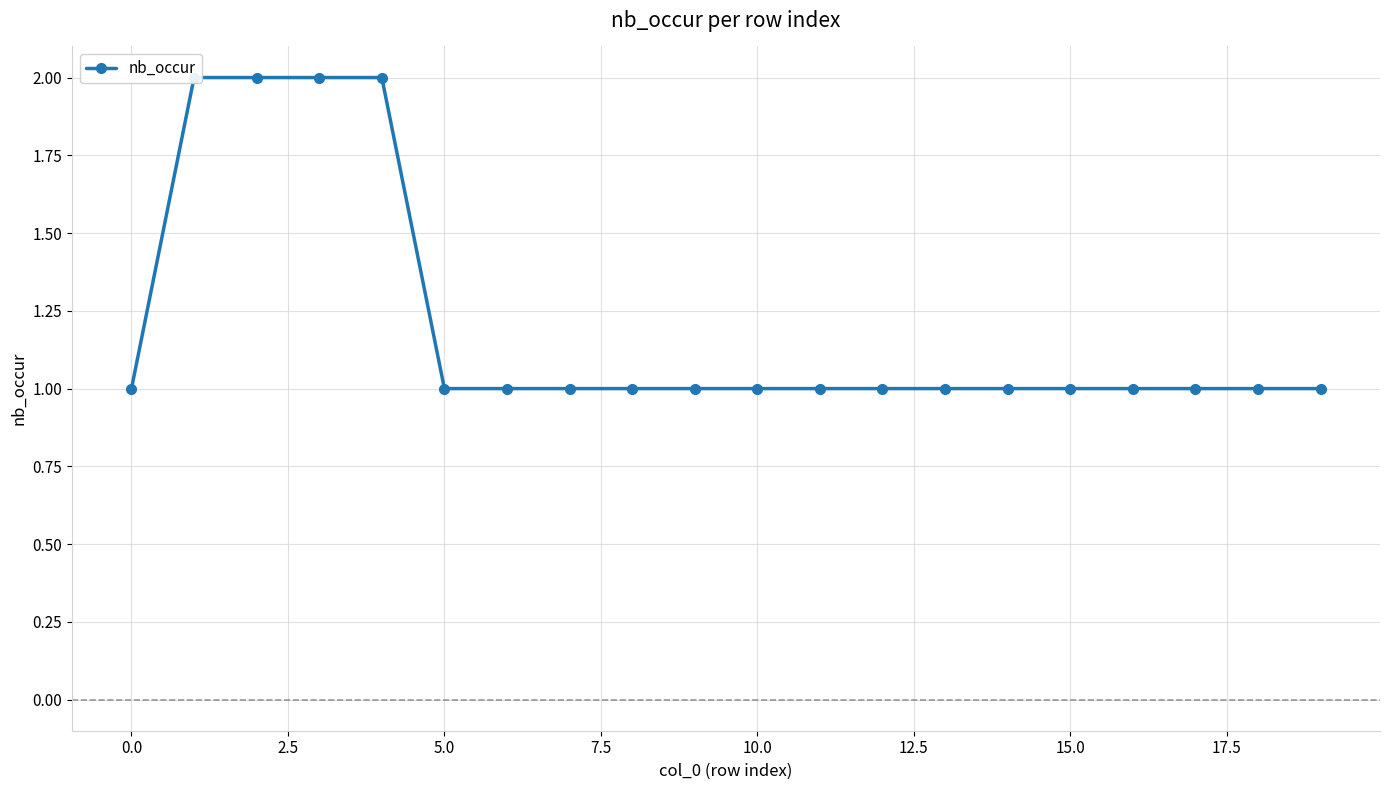

Which has a higher value, 19 or −2.5?

19